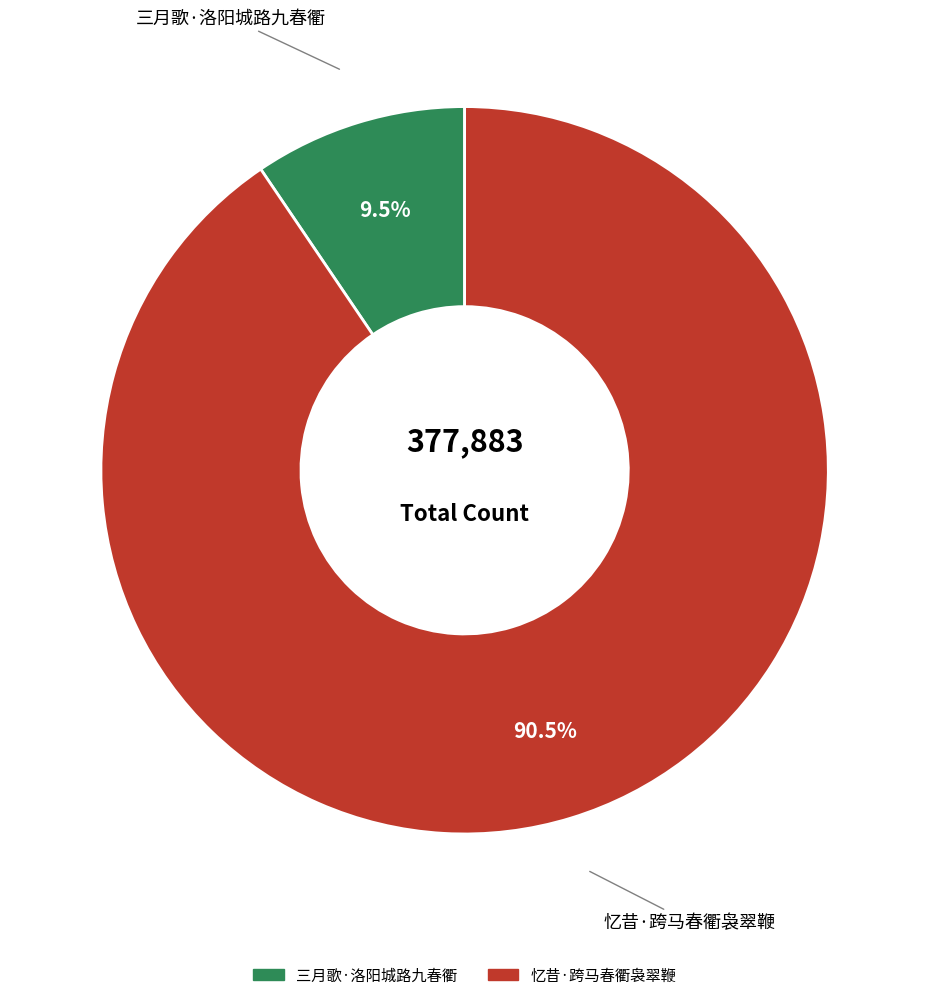

What portion of the pie excludes 忆昔·跨马春衢袅翠鞭?

9.5%